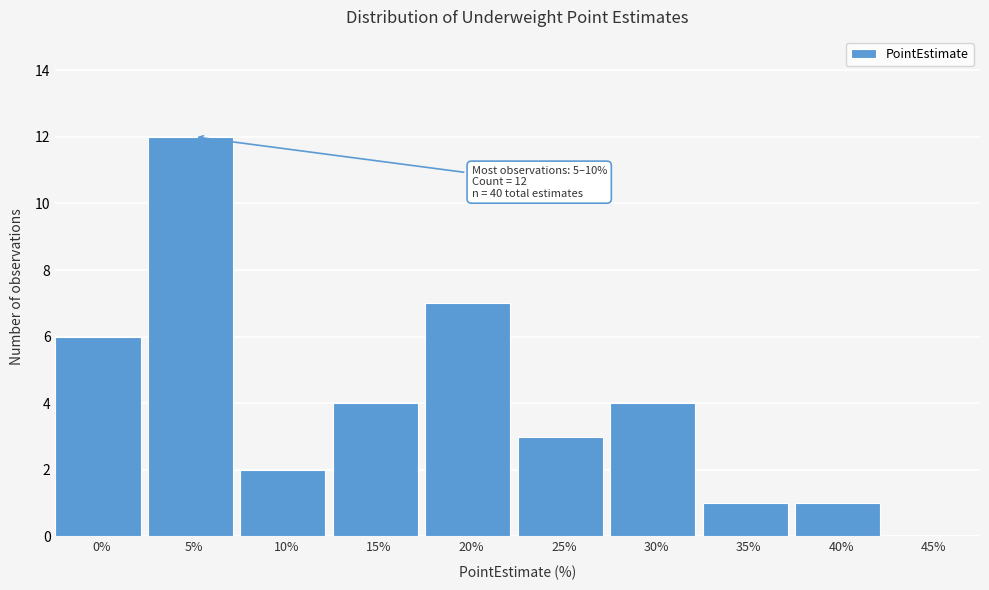

Reading right to left, what are all the values shown in this chart?

45%=0	40%=1	35%=1	30%=4	25%=3	20%=7	15%=4	10%=2	5%=12	0%=6